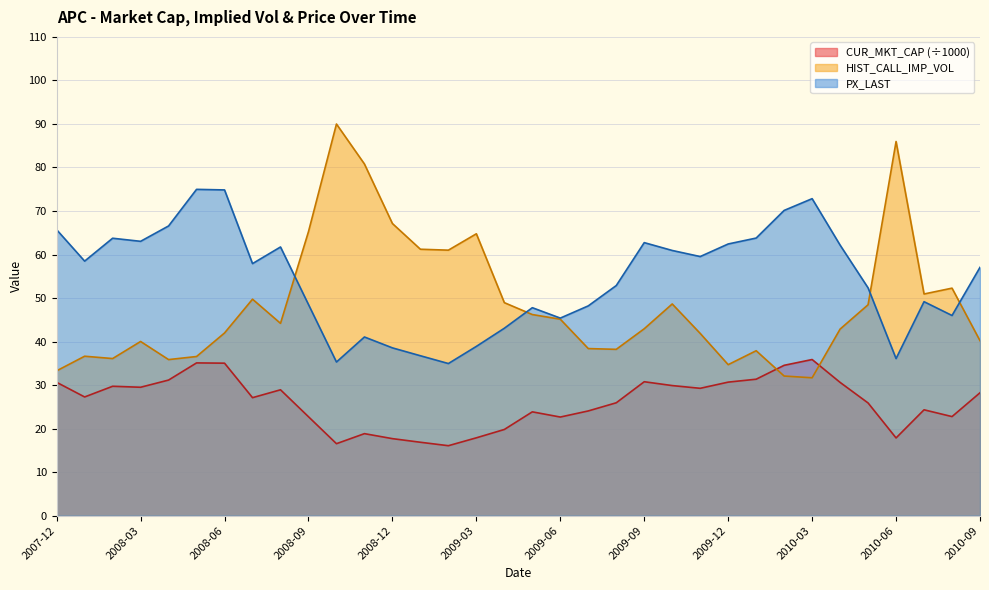

Which series has the widest spread of values?

HIST_CALL_IMP_VOL